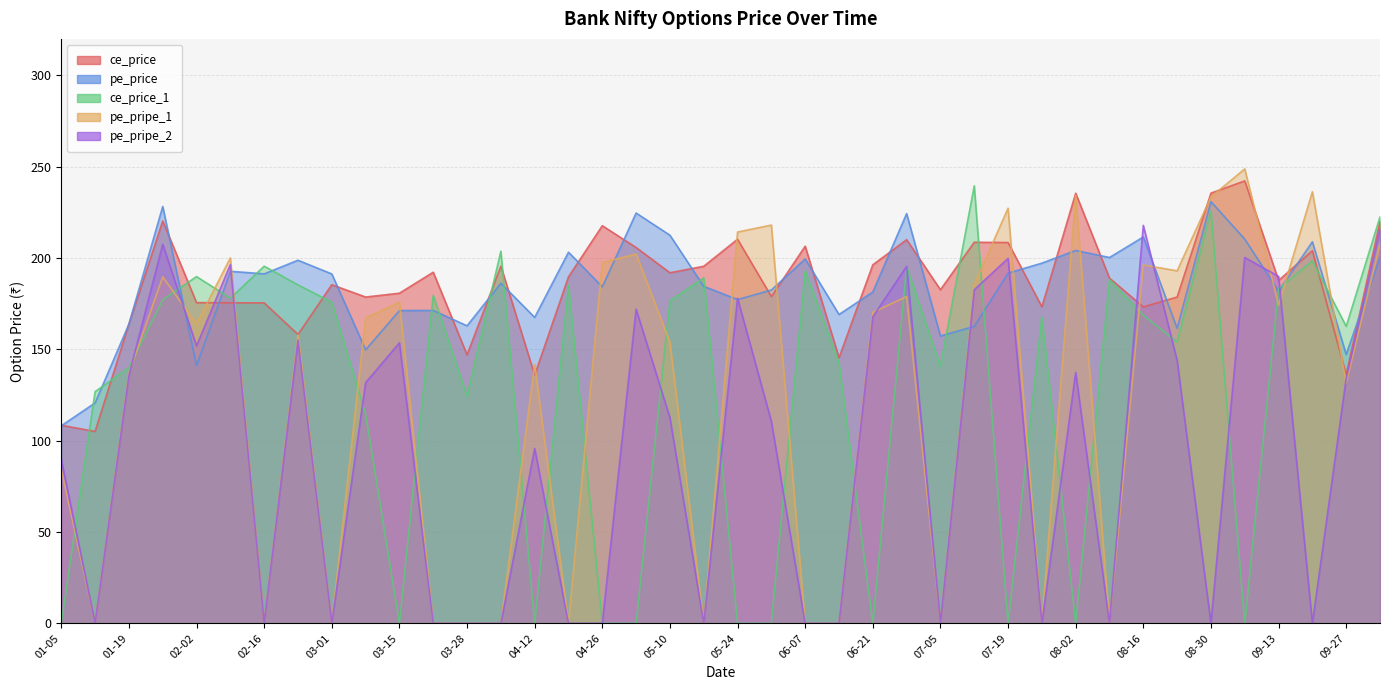

What is the sum of the pe_pripe_1 values at 2024-10-04 and 2024-03-01?

207.8